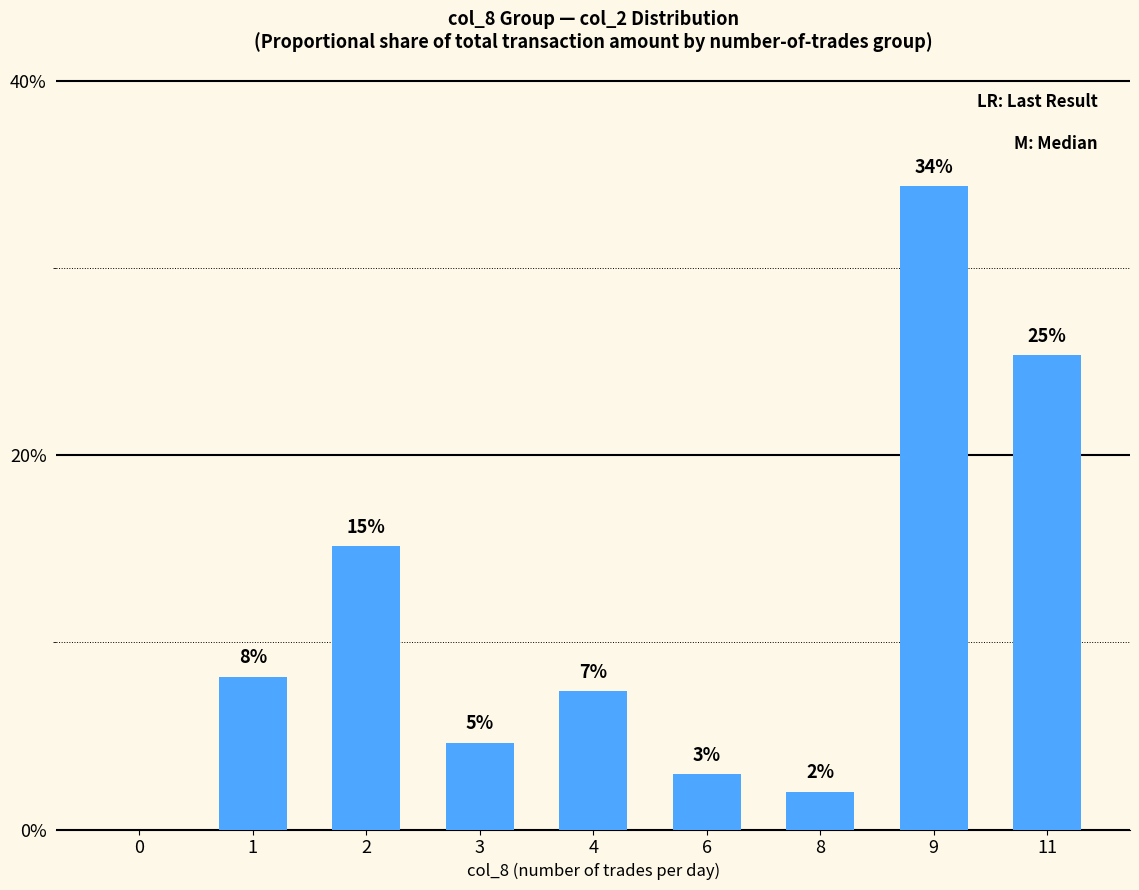

Rank the categories by value from lowest to highest.

0, 8, 6, 3, 4, 1, 2, 11, 9